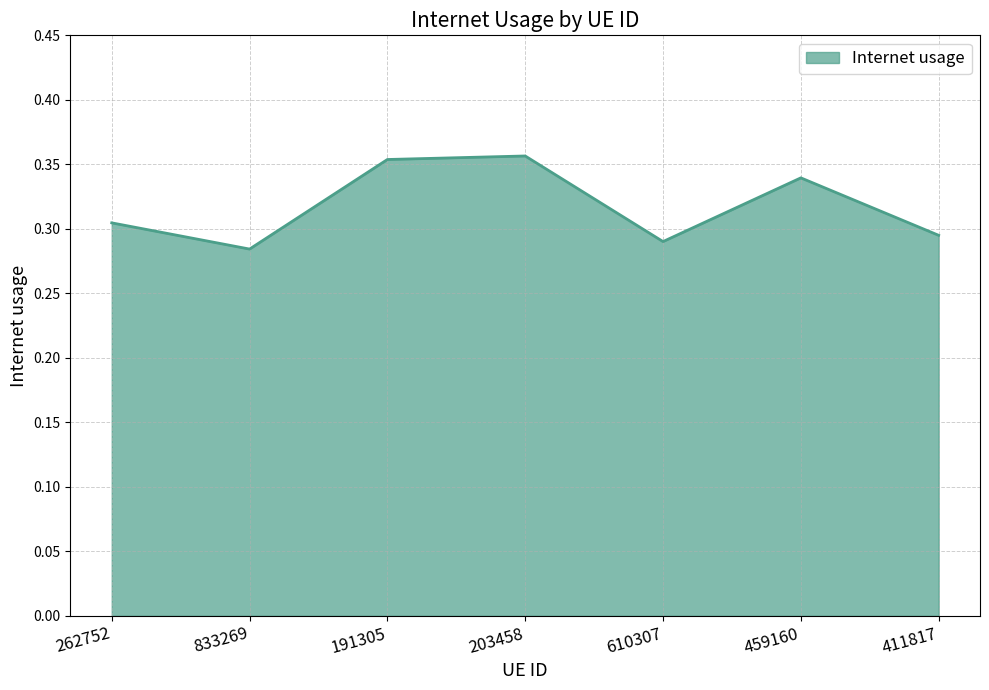

What position from the right is 833269?

6